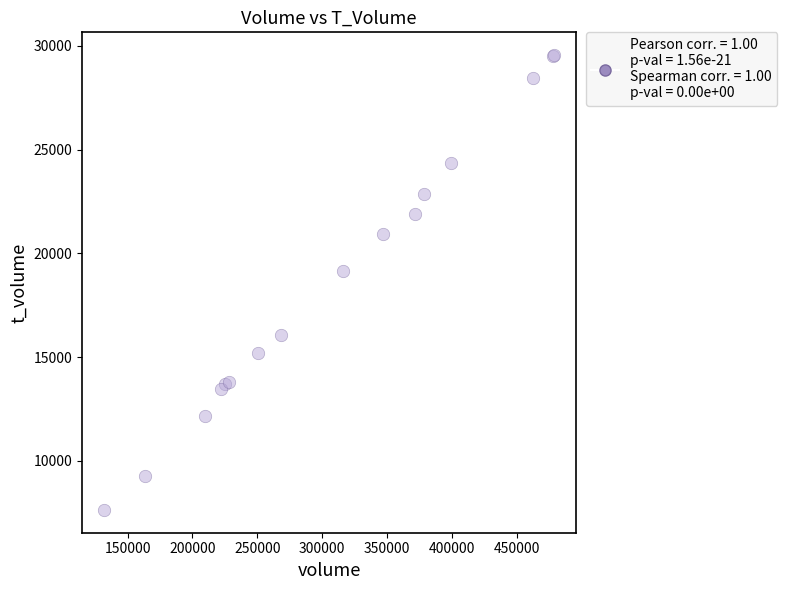

What Y value in the scatter plot is closest to 18594?

19150